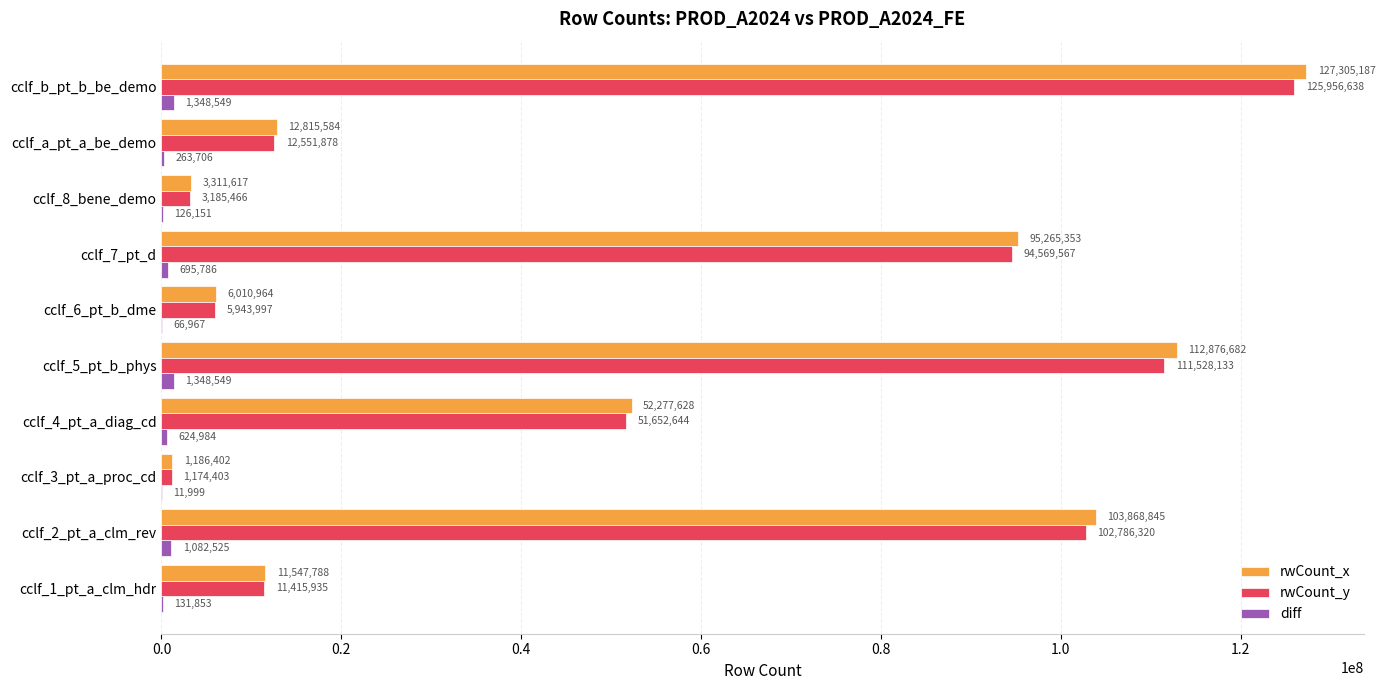

Count the number of data series in this chart.

3